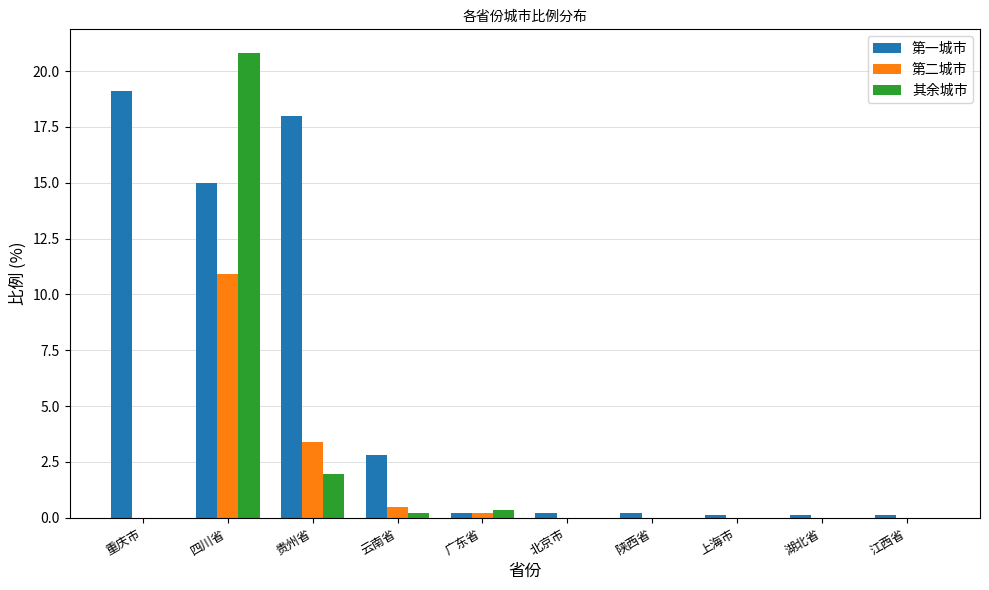

Which label corresponds to the largest value in the chart?

四川省